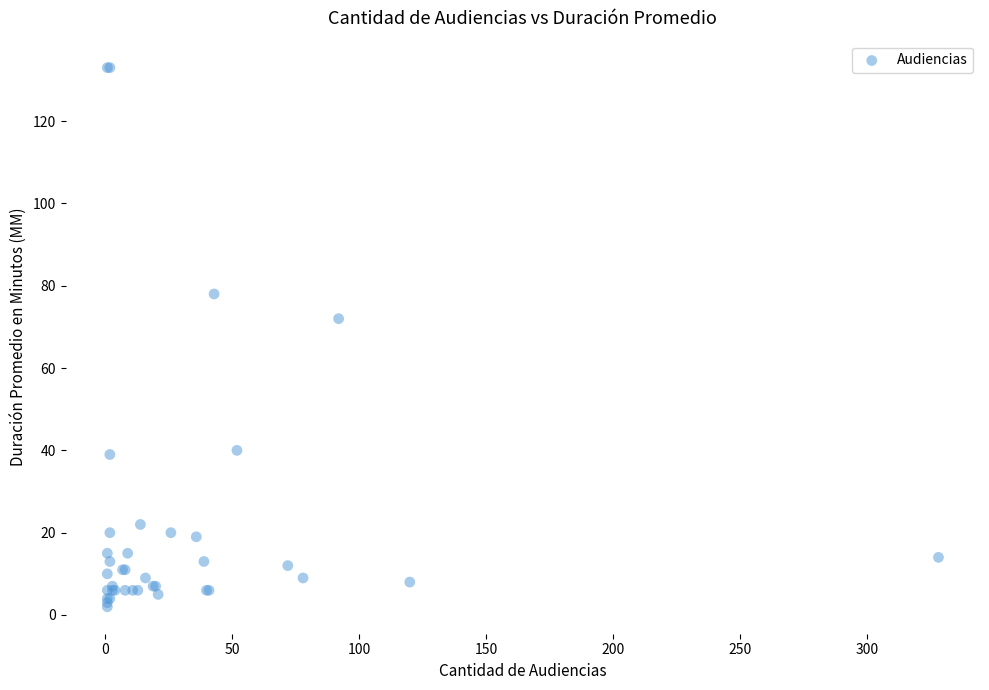

What Y value in the scatter plot is closest to 67?

72